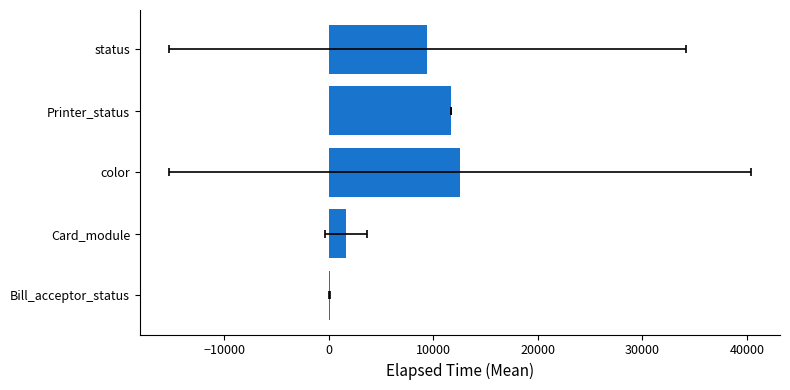

What is the change in value from Bill_acceptor_status to status?

+9345.5